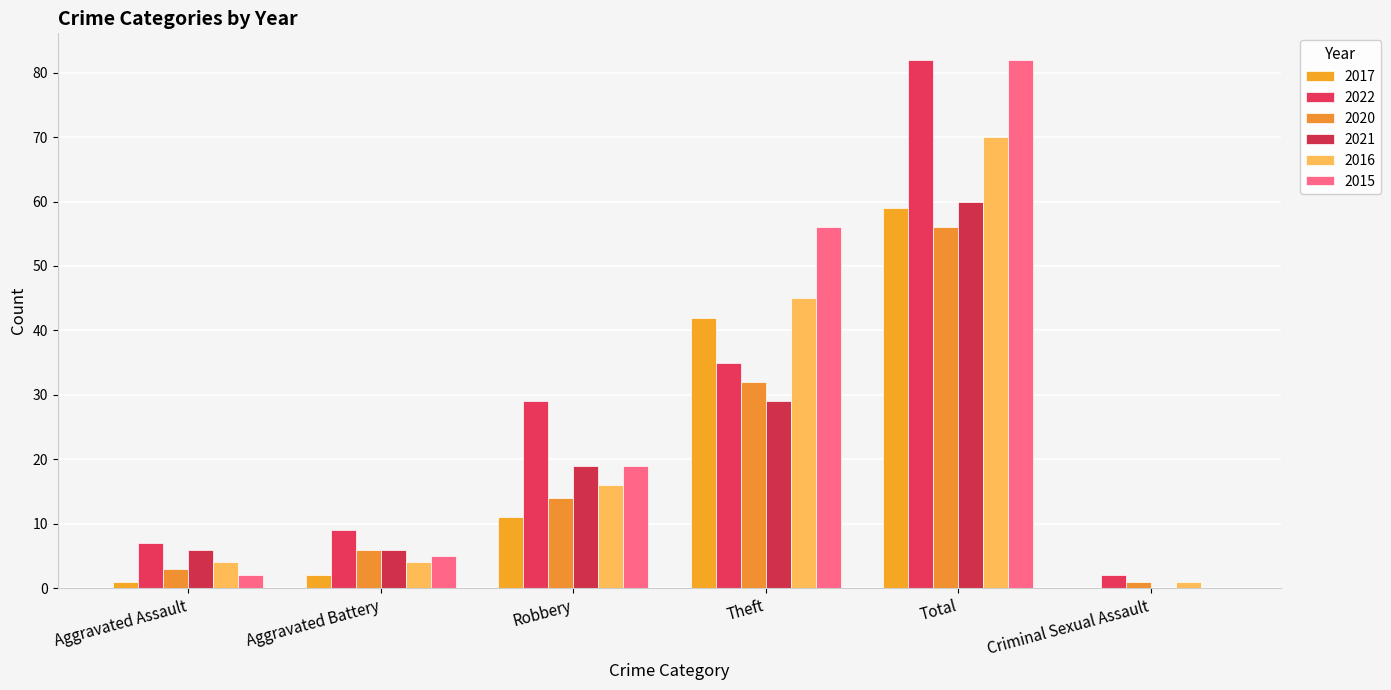

At which label is 2021 closest to 30?

Theft